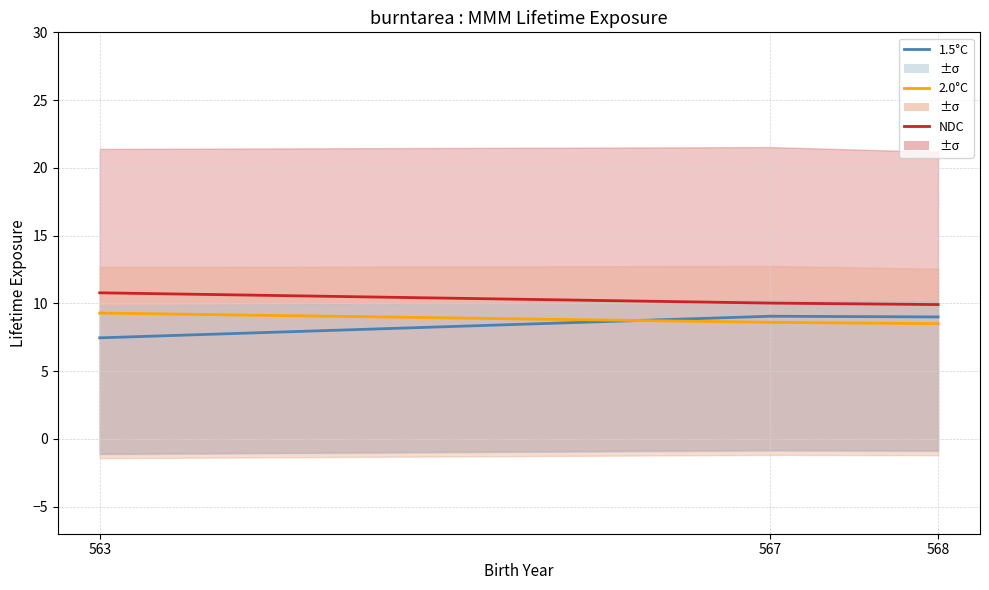

Which series has the largest range (max minus min)?

1.5°C